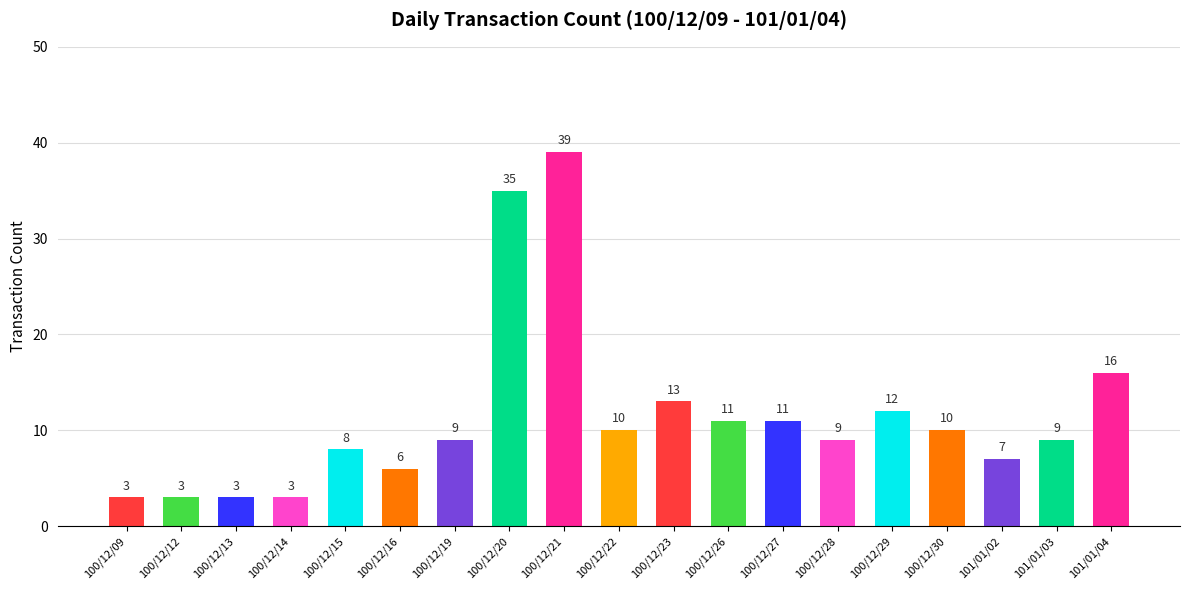

What is the label of the 7th bar from the right?

100/12/27